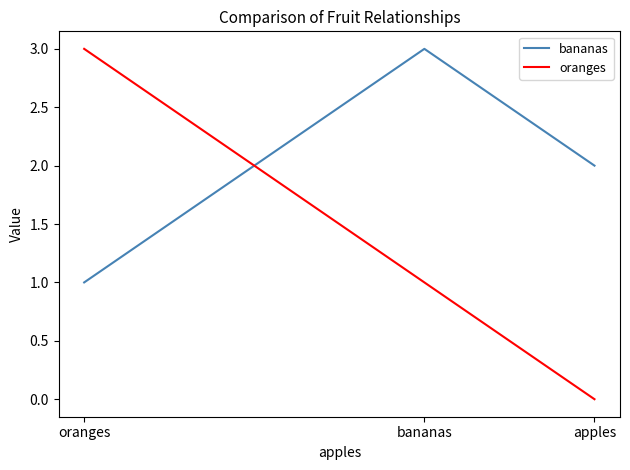

The value of oranges at bananas is 0. True or false?

False